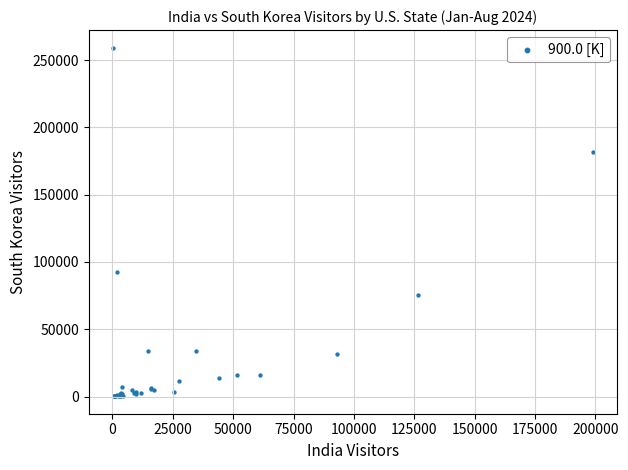

What Y value in the scatter plot is closest to 129743?

92853